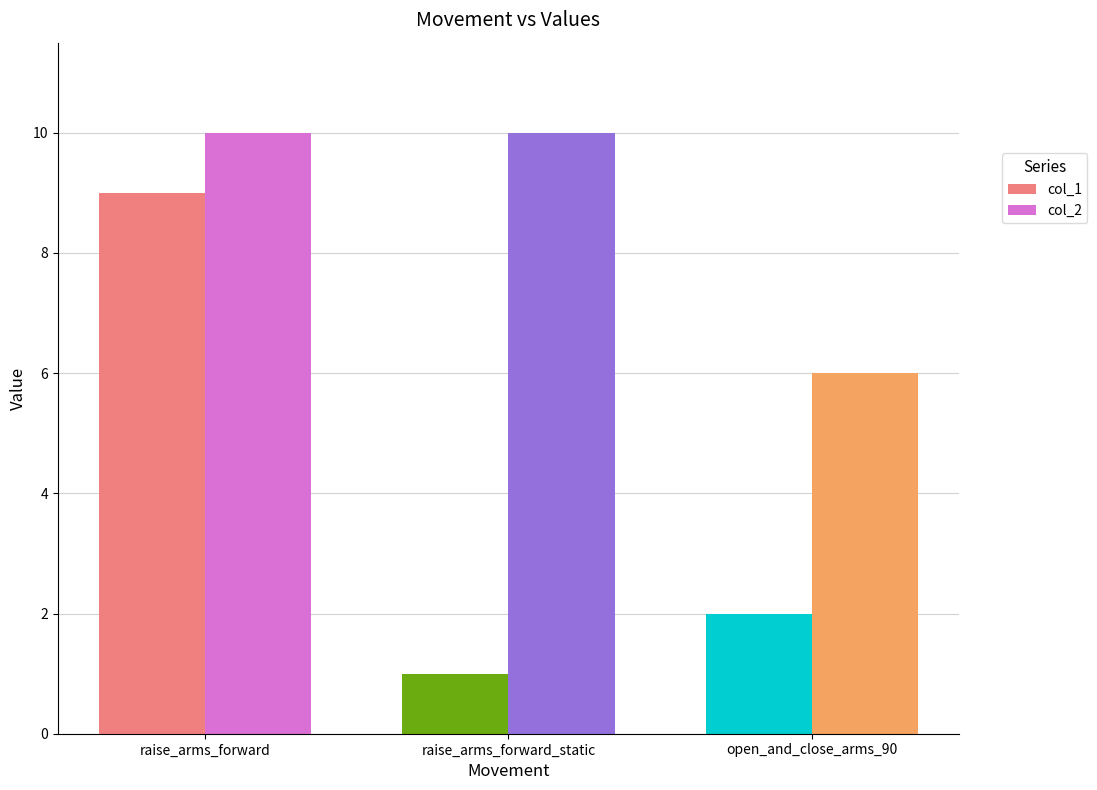

What are all the series names shown in the legend?

col_1, col_2